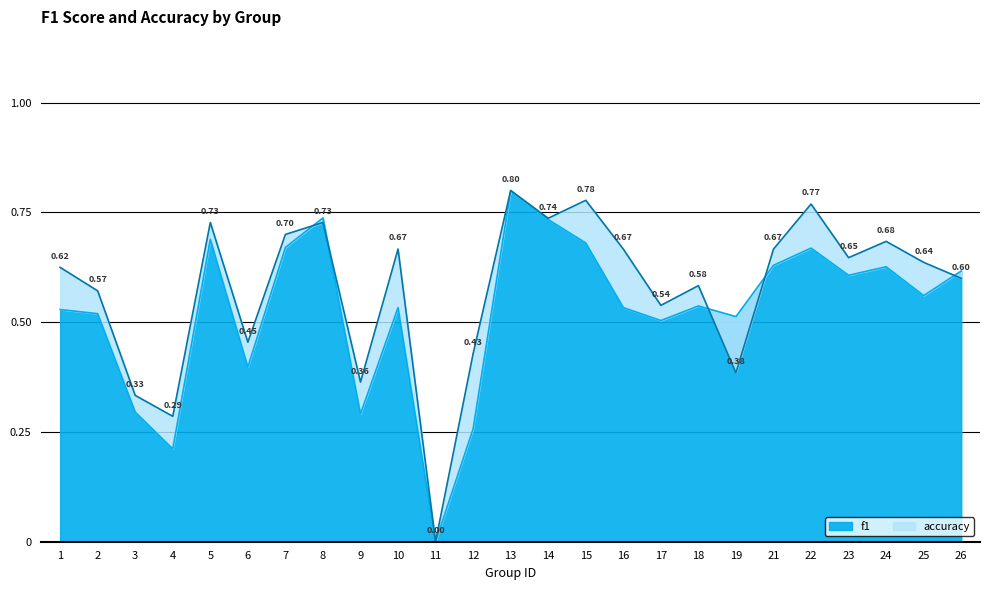

The value of accuracy at 6 is 0.5. True or false?

True